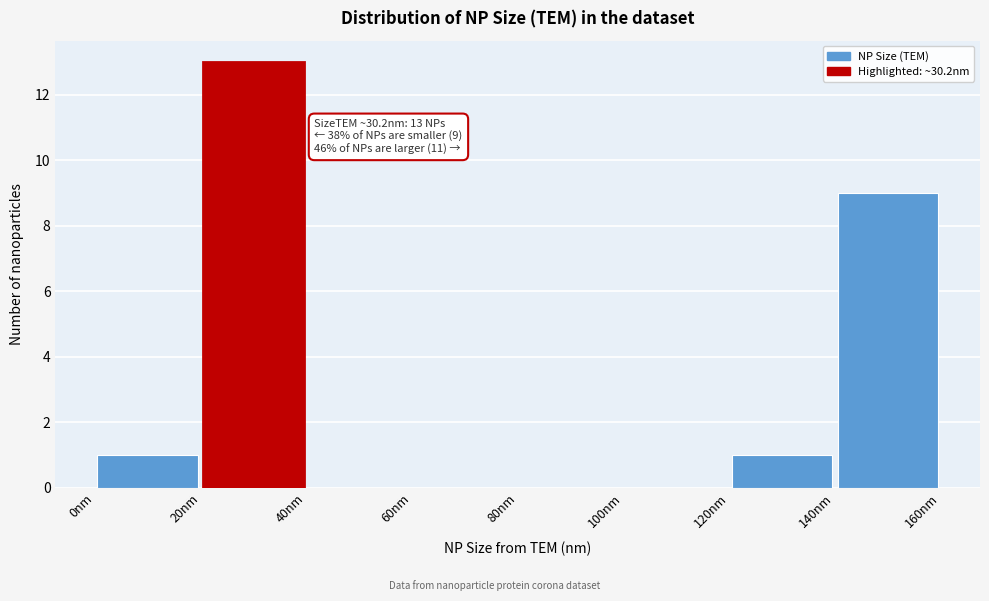

Over which range of the x-axis is the bar tallest?

20 to 40